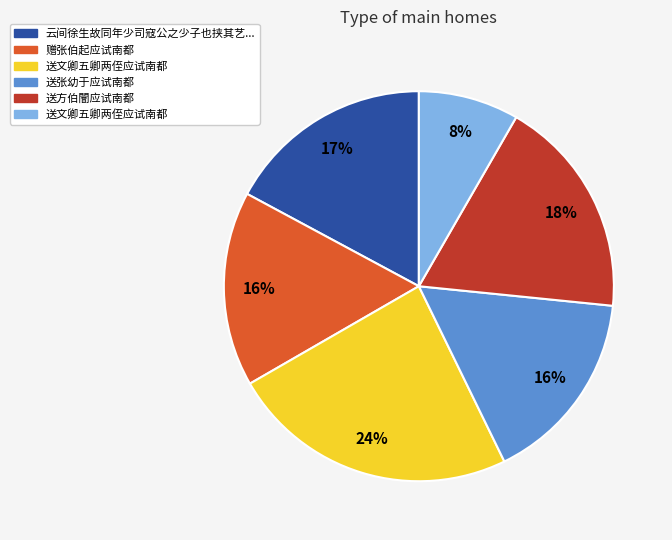

Does any single category account for the majority?

No